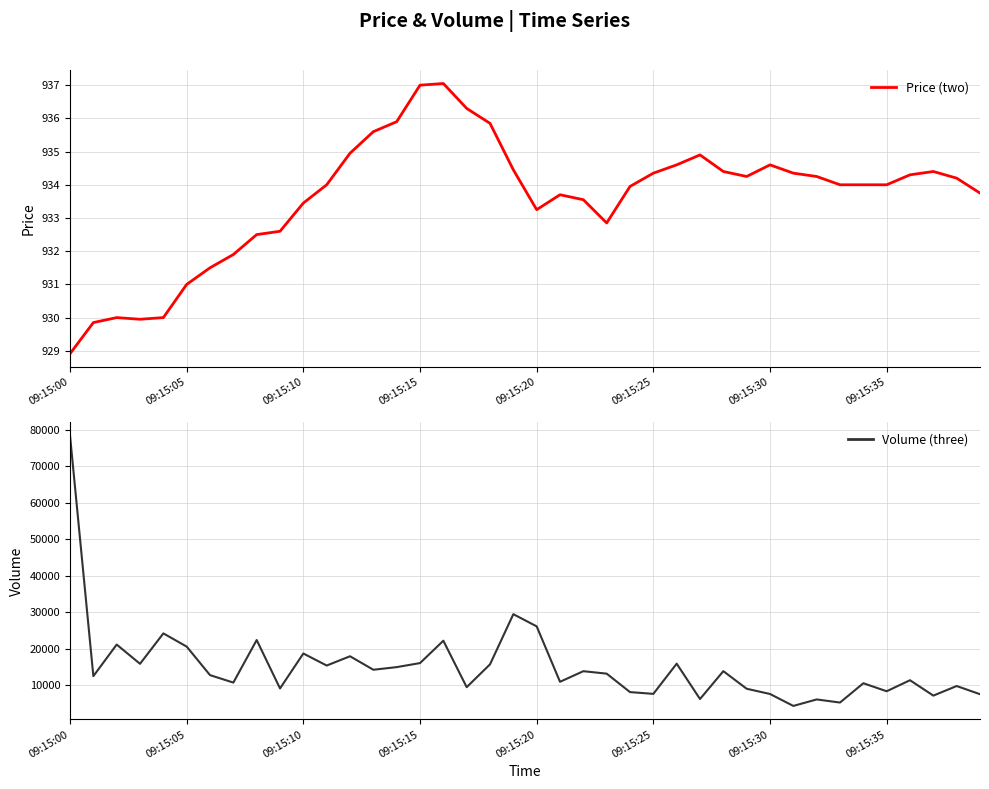

What is the highest value of the Volume (three) series?

78429